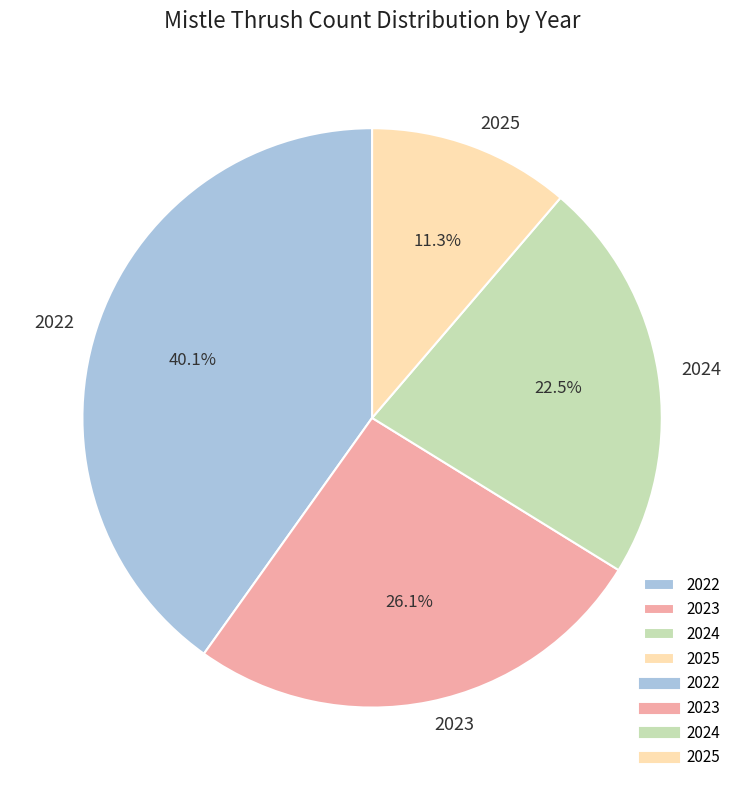

True or false: 2023 accounts for 26% of the total.

True